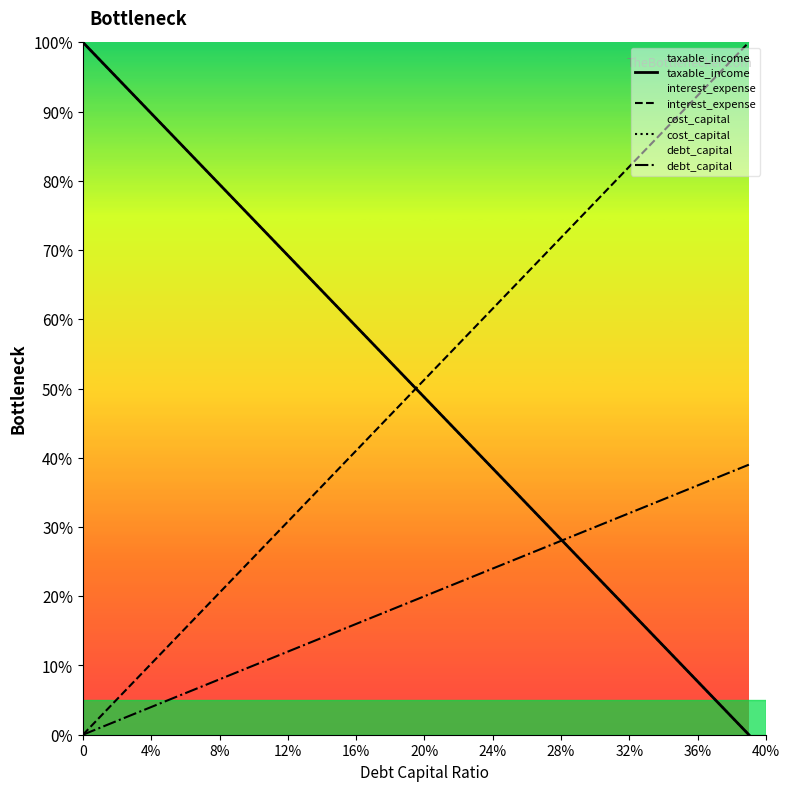

Between 36% and 20, which series saw the biggest shift?

taxable_income